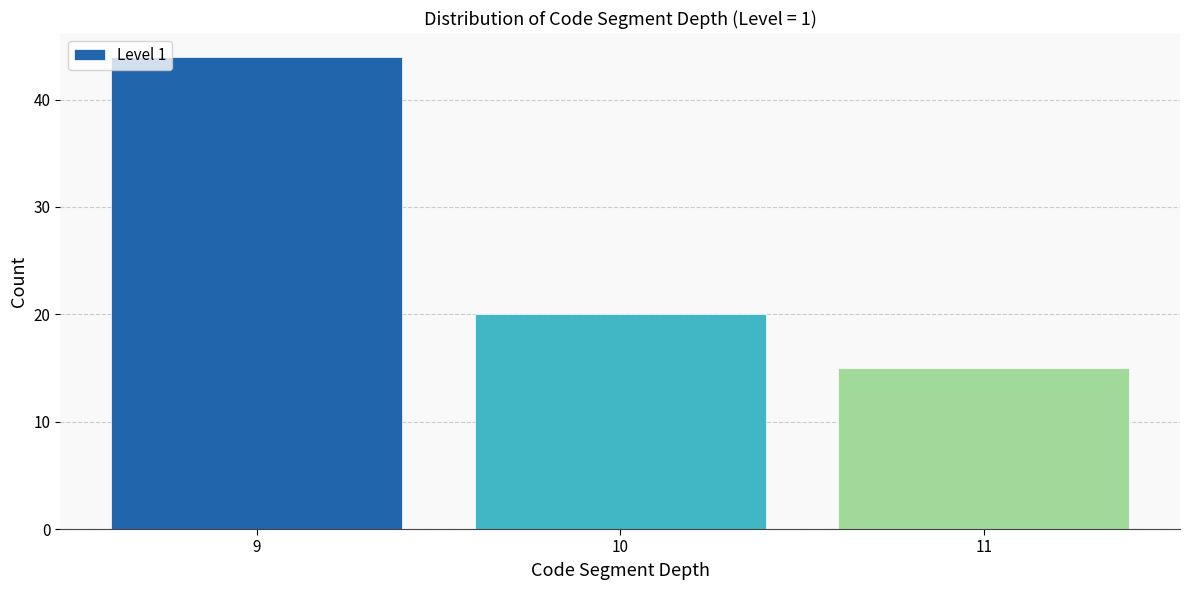

Reading right to left, transcribe all the data shown in this chart.

11=15	10=20	9=44